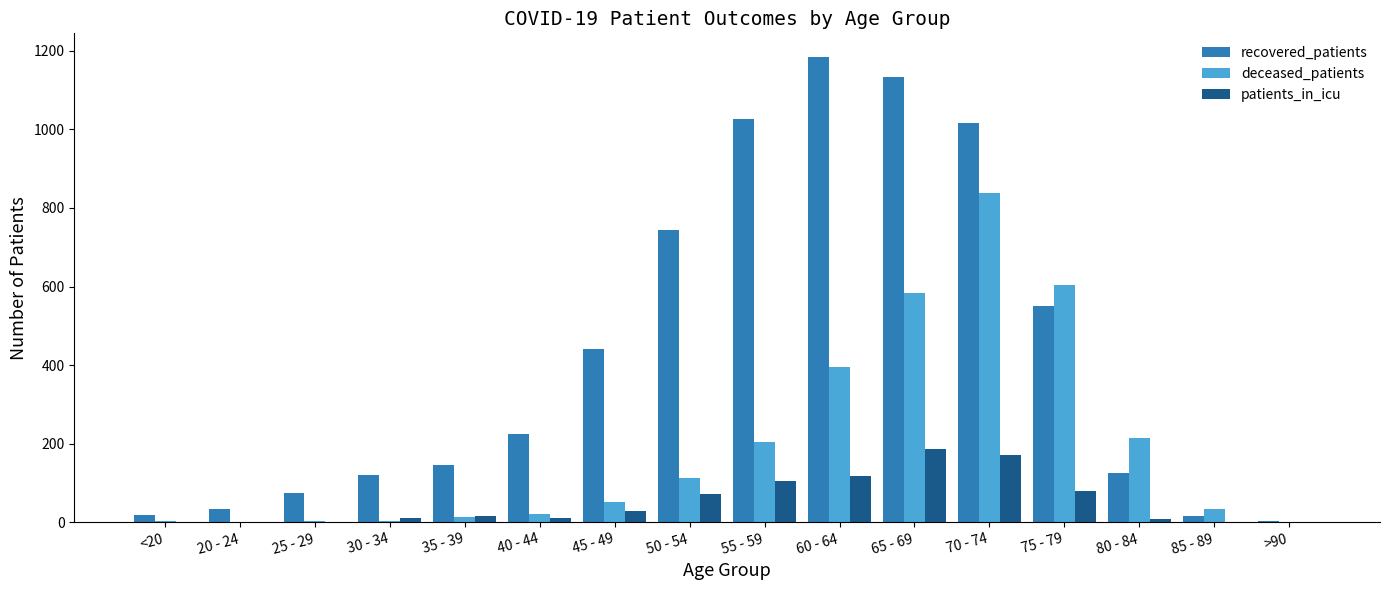

Which series has the largest total across all categories?

recovered_patients